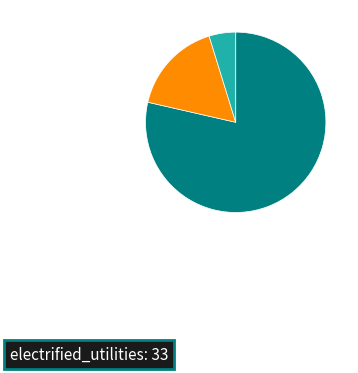

Is there a majority slice in this chart?

Yes